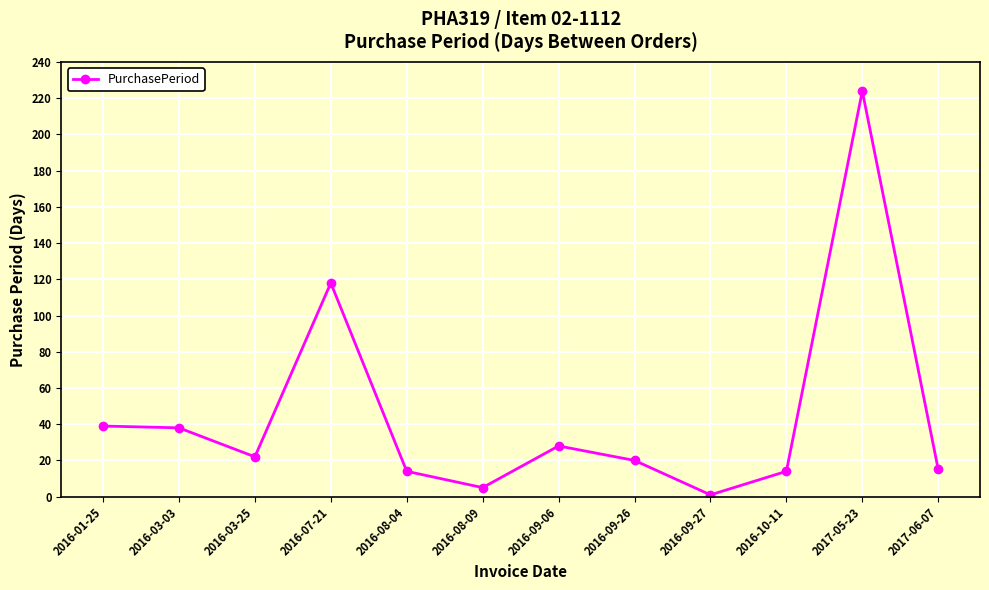

What is the average value?

45